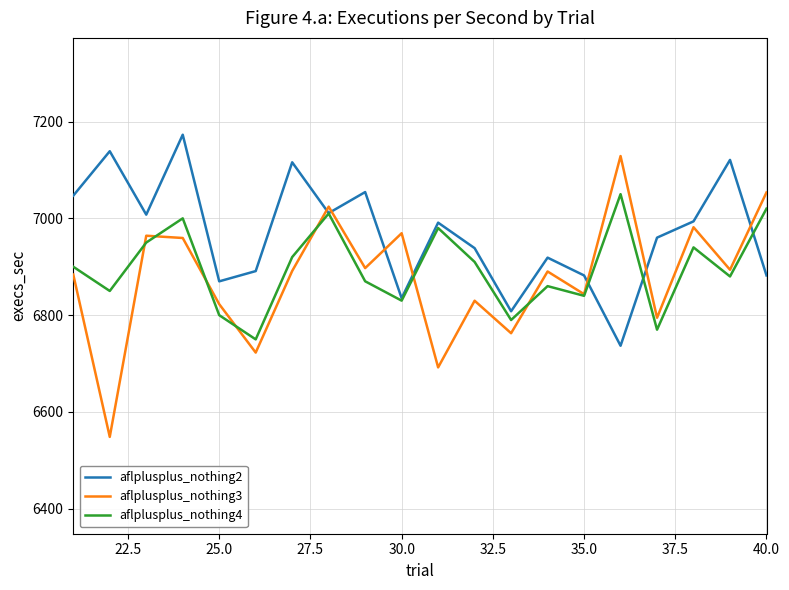

Which series has the widest spread of values?

aflplusplus_nothing3